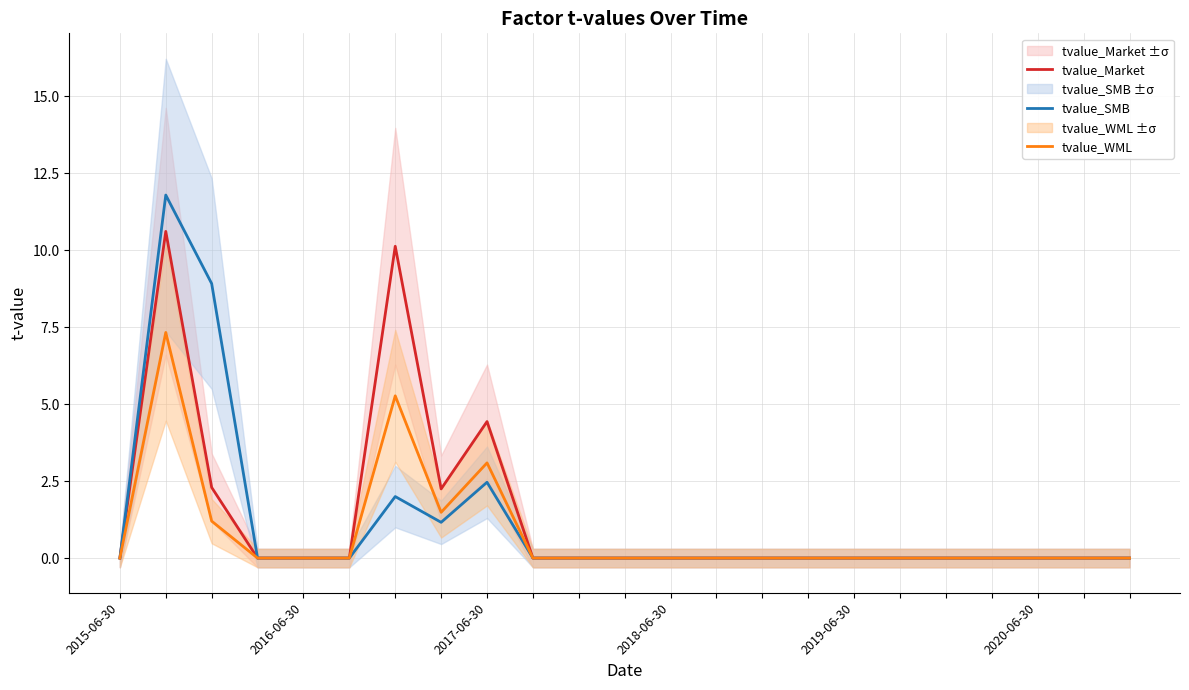

Where is the first local maximum for tvalue_WML?

2016-06-30